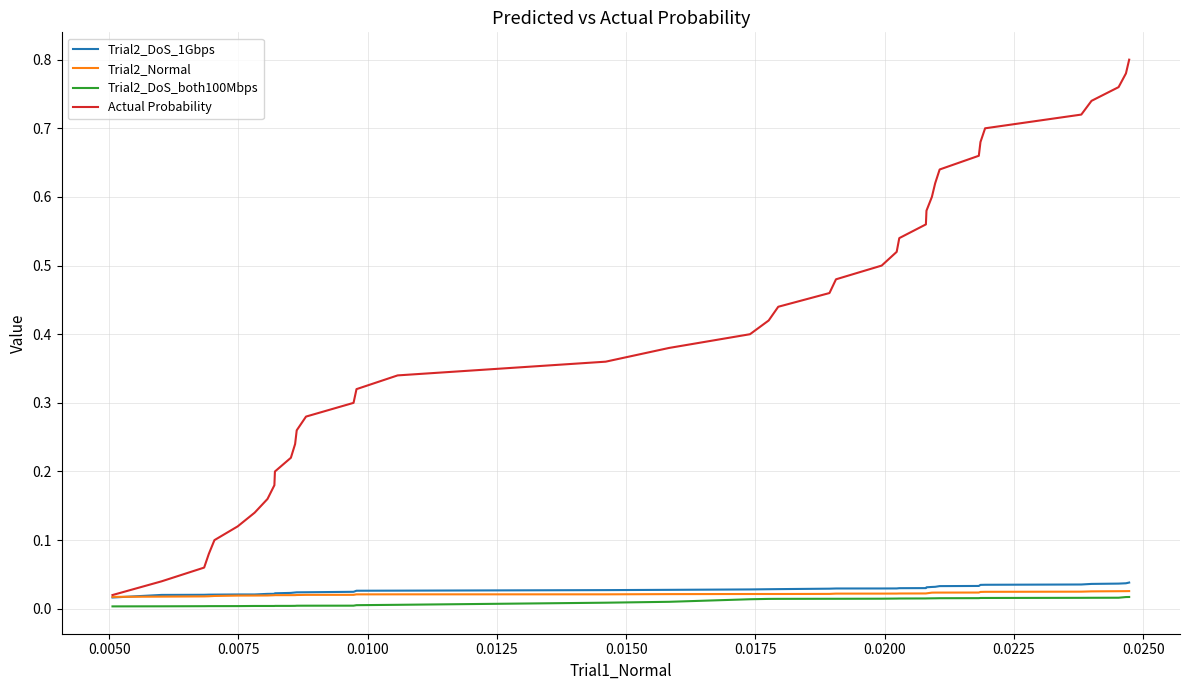

Which series has the largest total across all categories?

Actual Probability